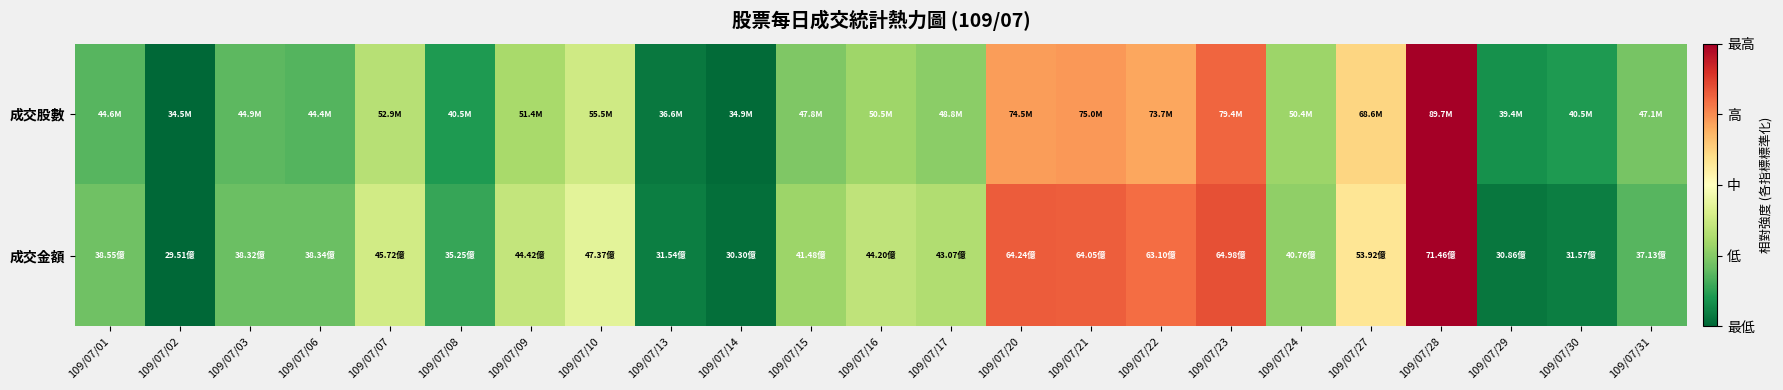

Rank the series at 109/07/20 from lowest to highest value.

成交股數, 成交金額